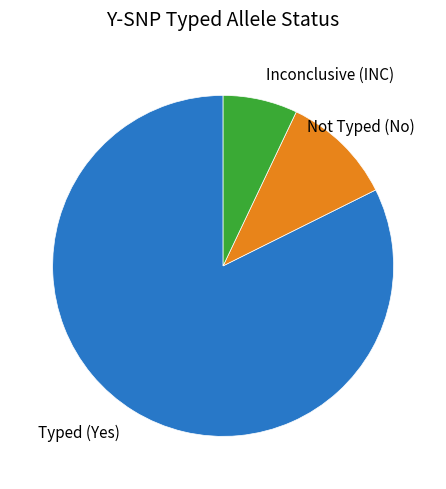

How many segments does this pie chart have?

3